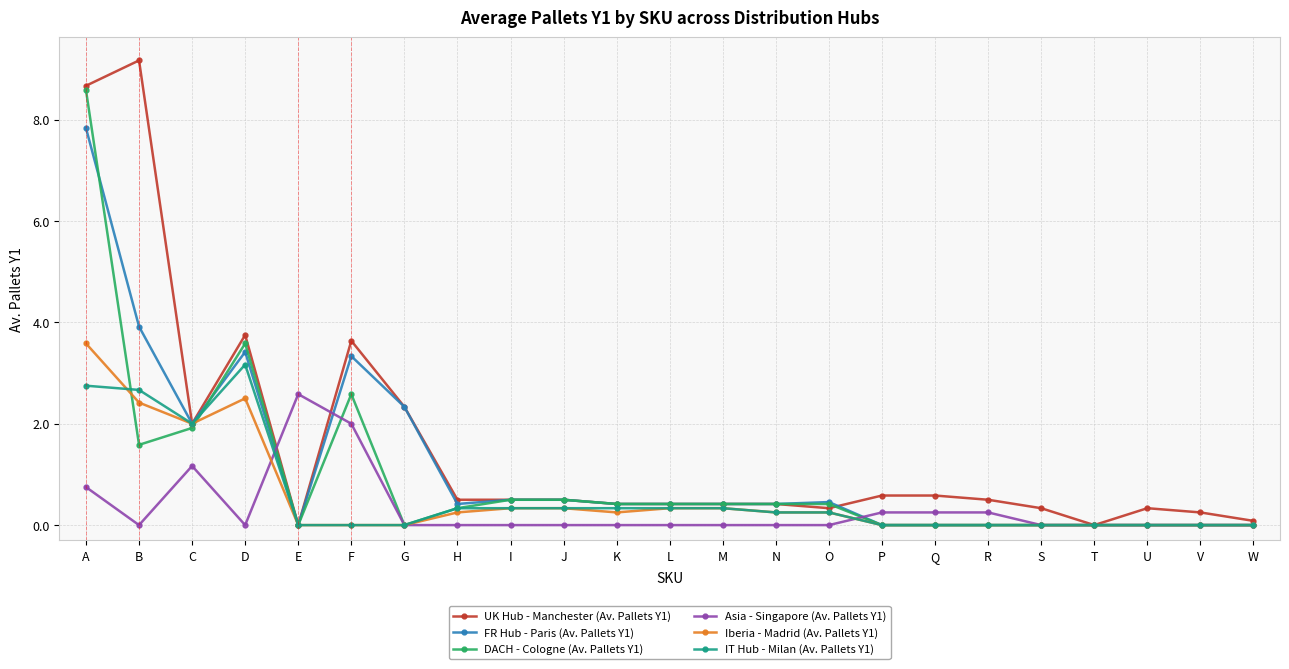

What is the difference between the DACH - Cologne (Av. Pallets Y1) values at B and L?

1.2